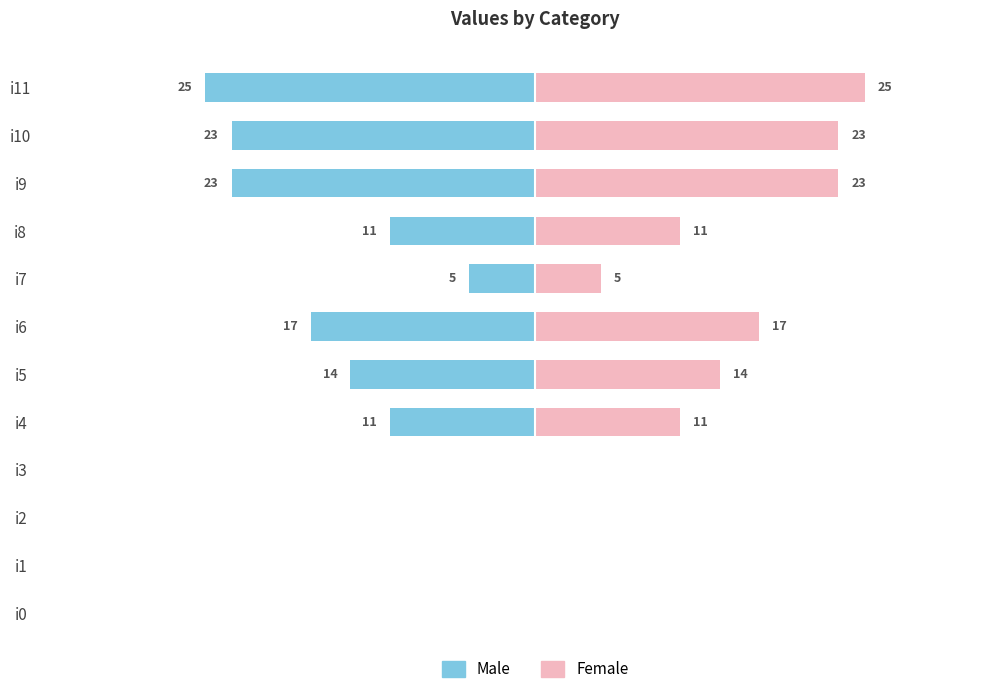

What is the greatest value displayed?

25